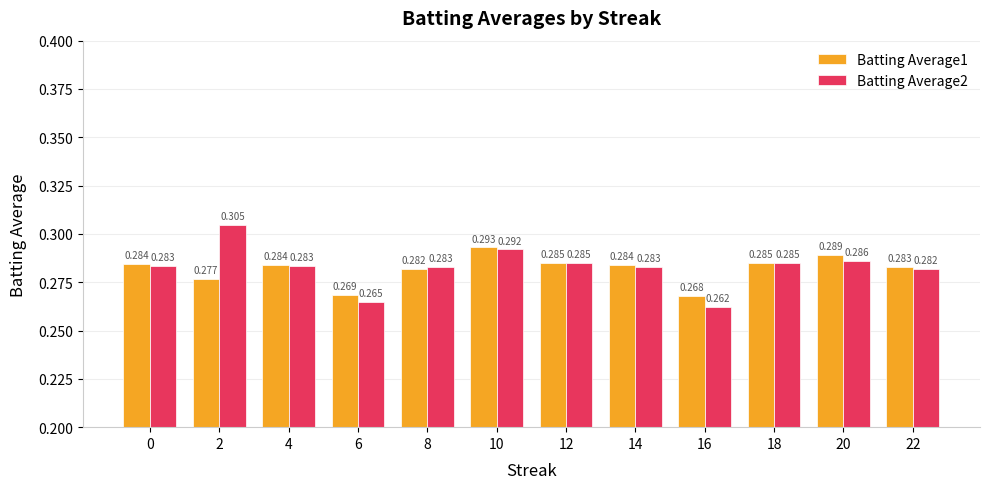

Count the number of categories in the chart.

12